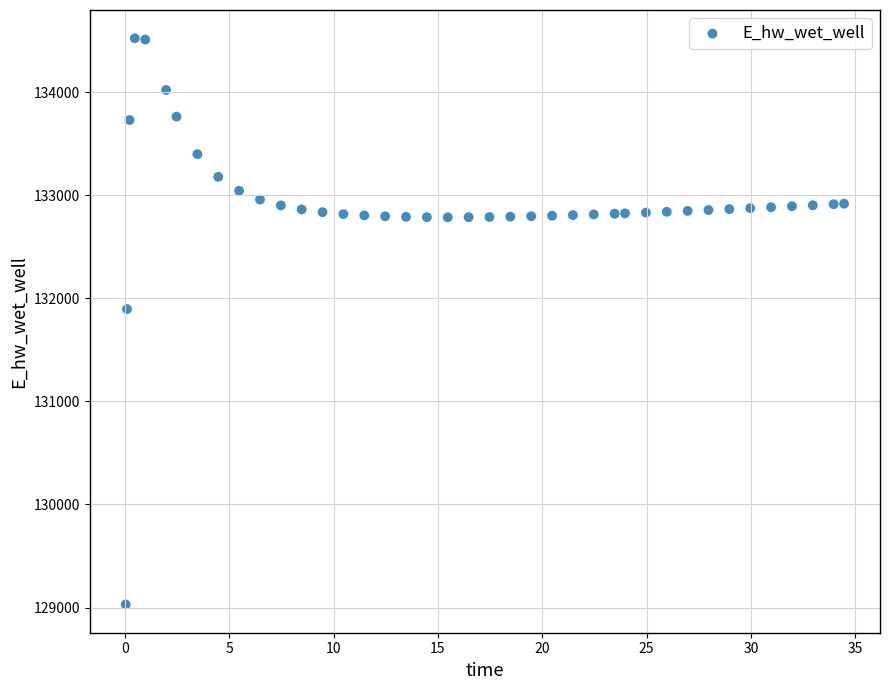

What Y value in the scatter plot is closest to 131775?

131894.8